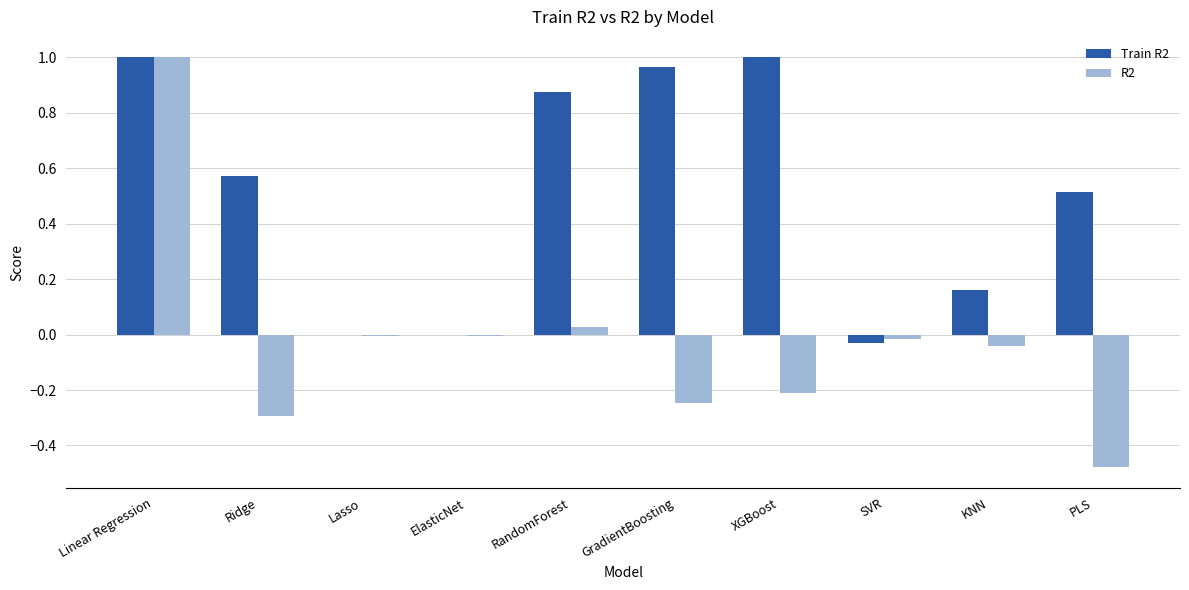

Which series has the largest total across all categories?

Train R2